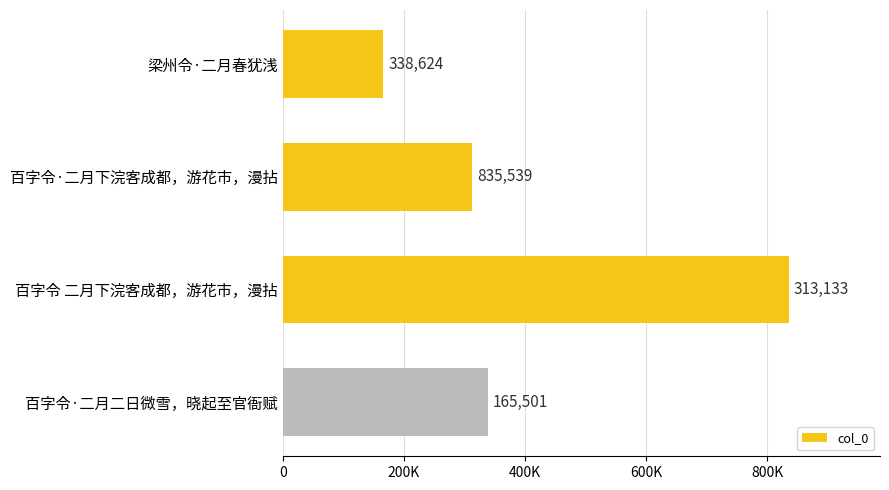

Are the bars horizontal?

Yes